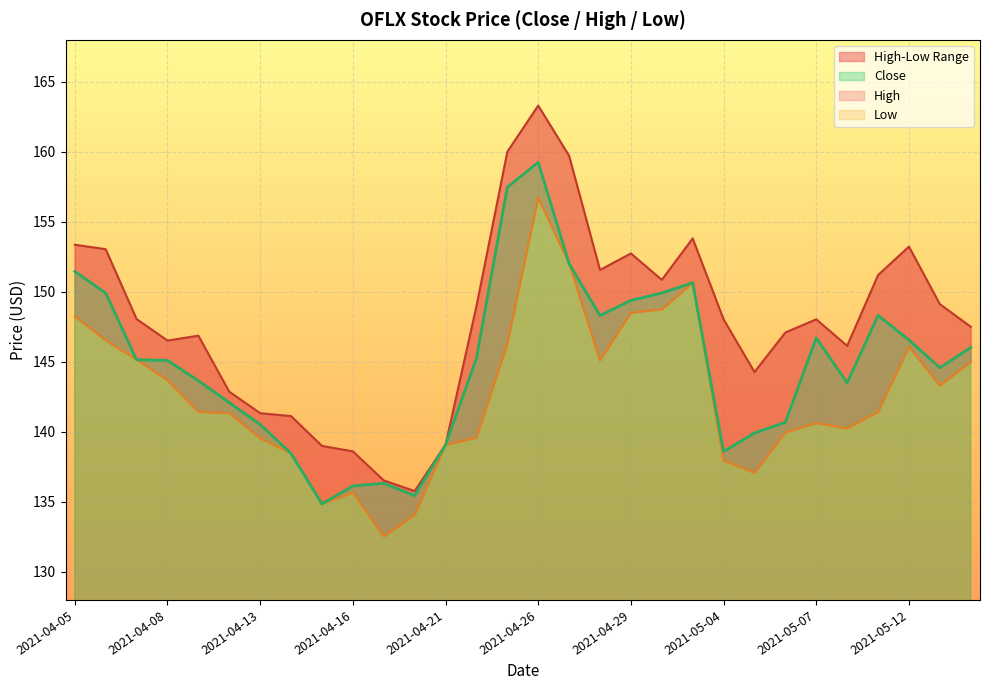

The Low series shows 139.6 at 2021-04-22. True or false?

True